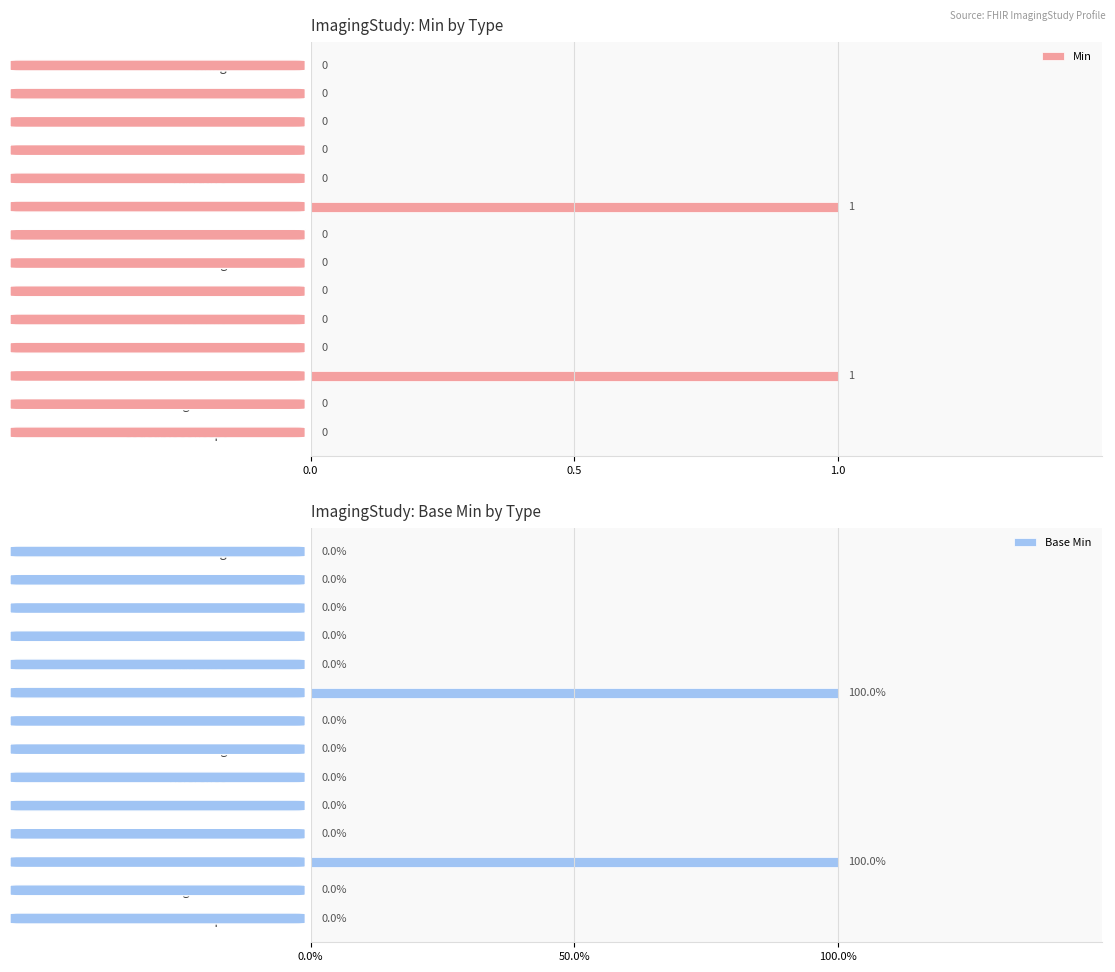

Which series has the largest total across all categories?

Min